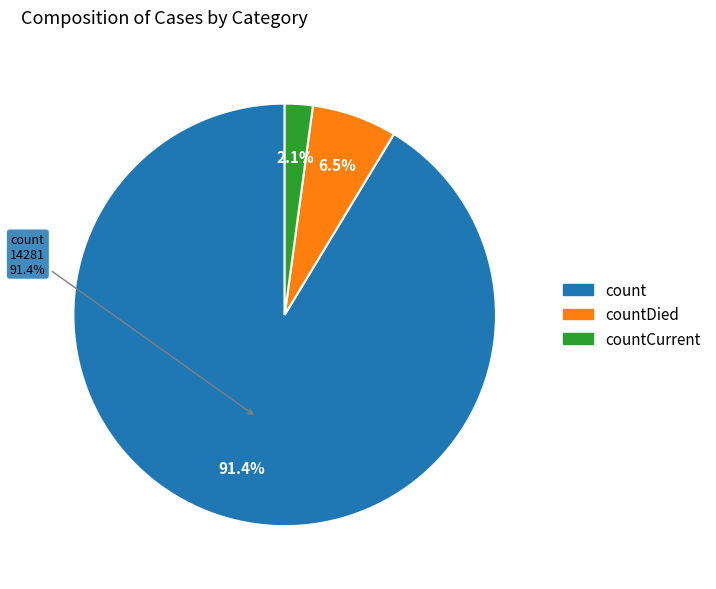

To the nearest percent, what percentage of the pie is countCurrent?

2%